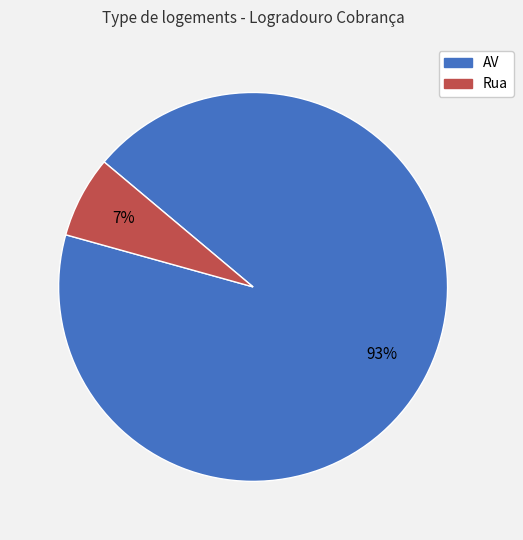

Is the sum of AV and Rua greater than half?

Yes